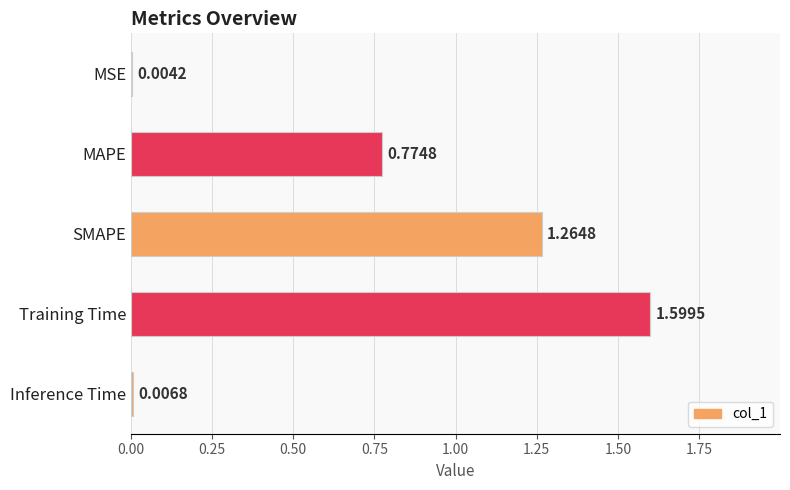

What is the sum of the values at Training Time and Inference Time?

1.6